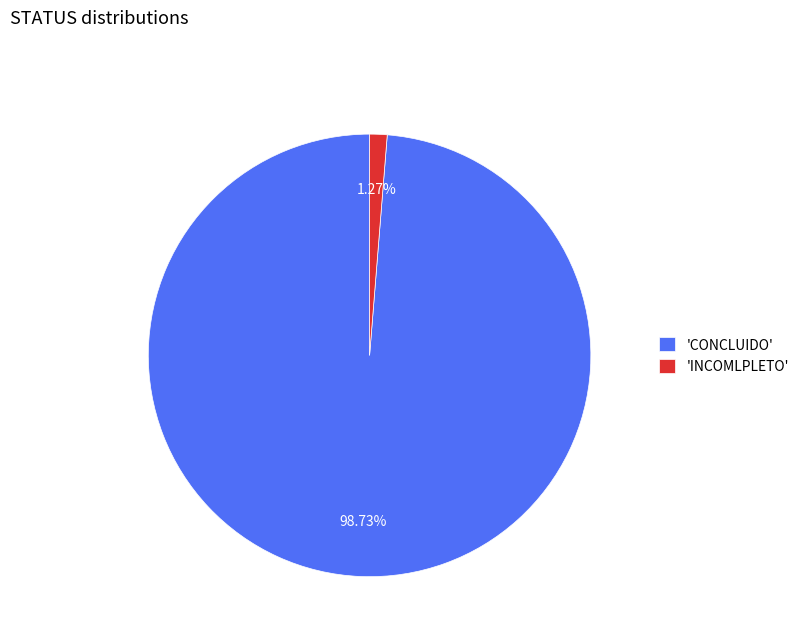

Which category accounts for the majority?

'CONCLUIDO'